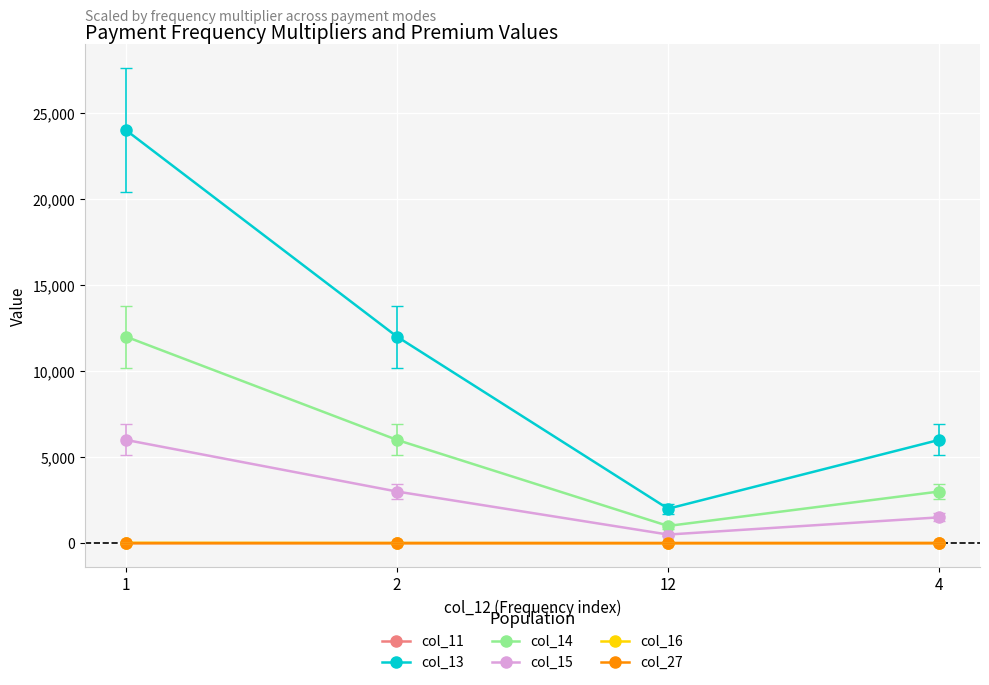

What is the label of the 2nd point from the left?

2